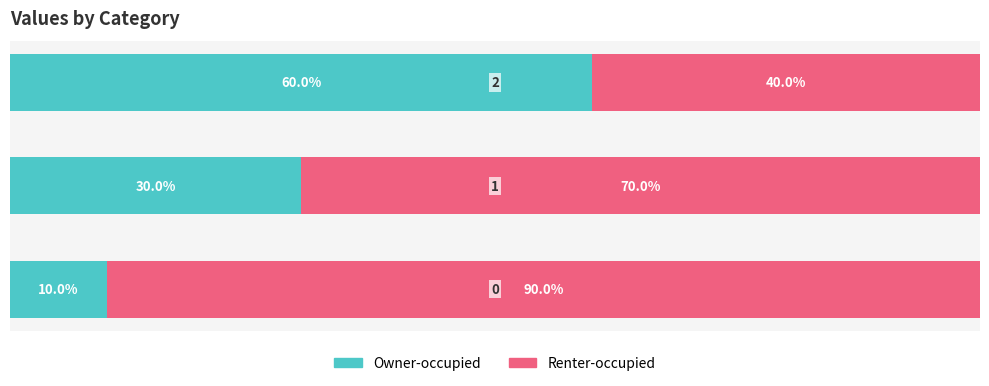

What are all the series names shown in the legend?

Owner-occupied, Renter-occupied